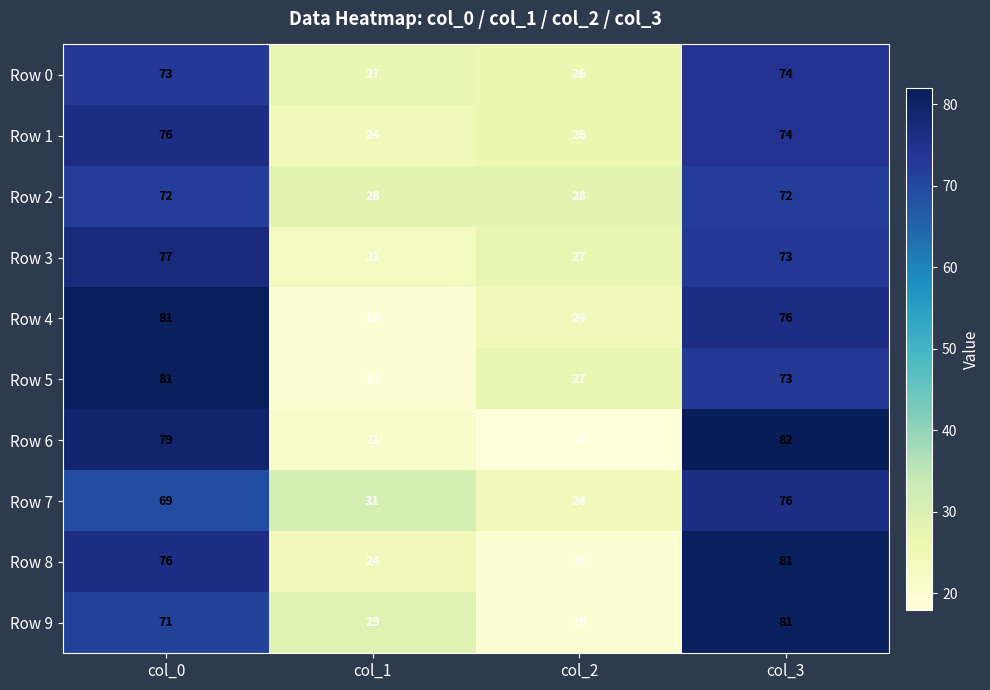

What is the difference between the maximum and minimum values in the Row 5 series?

62